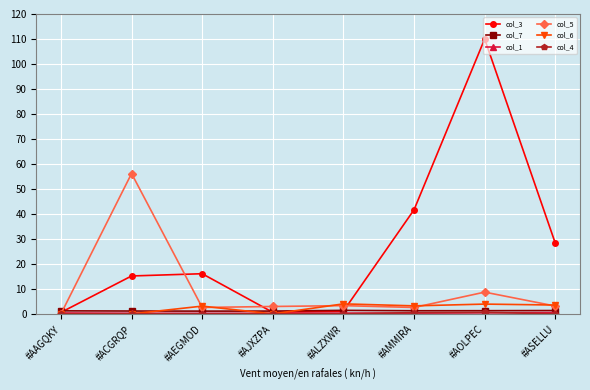

How many times do col_7 and col_6 cross each other?

3